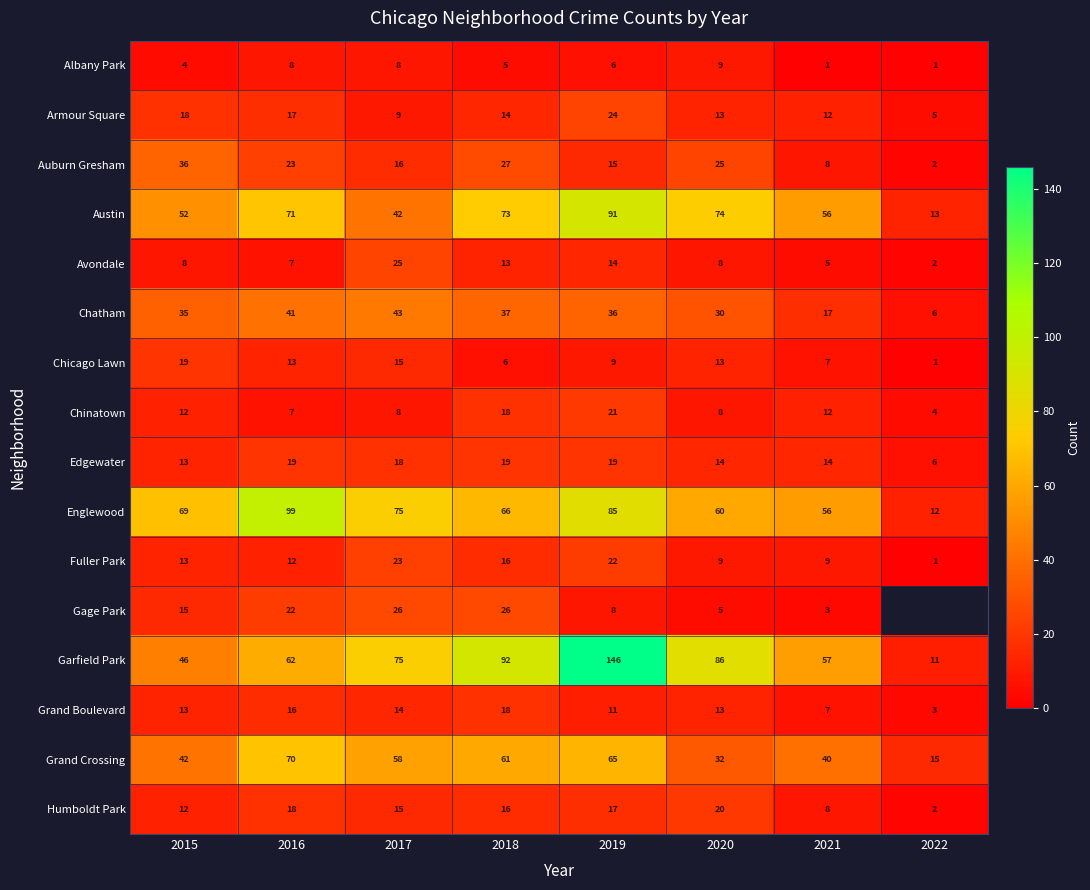

The value of Edgewater at 2020 is 18. True or false?

False